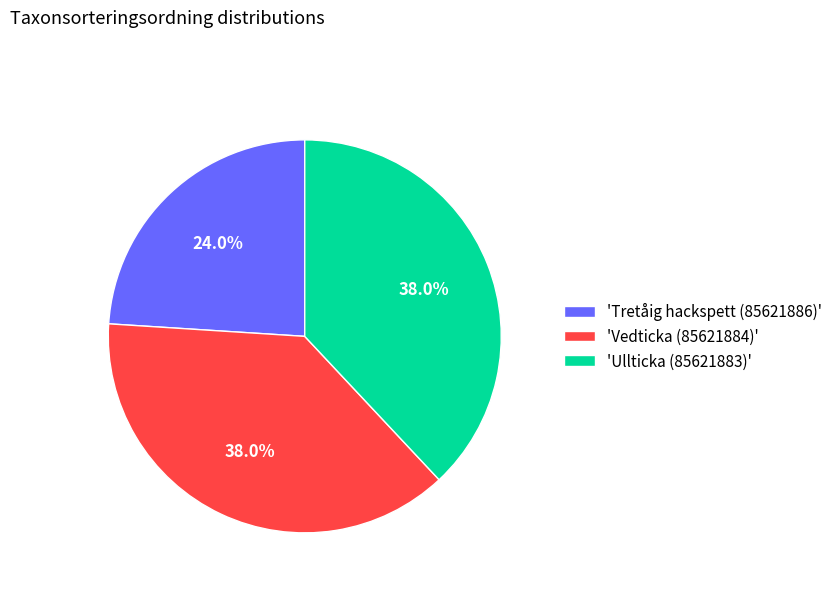

Is there any slice that represents more than half of the pie?

No